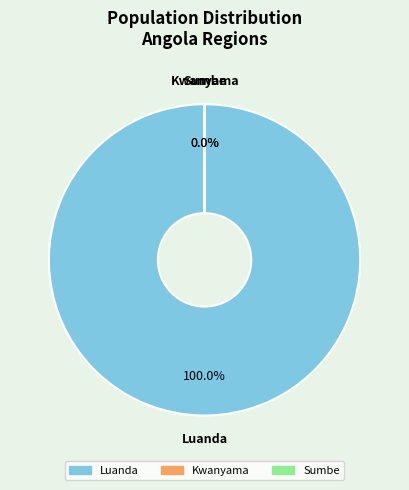

What is the largest slice in the pie chart?

Luanda